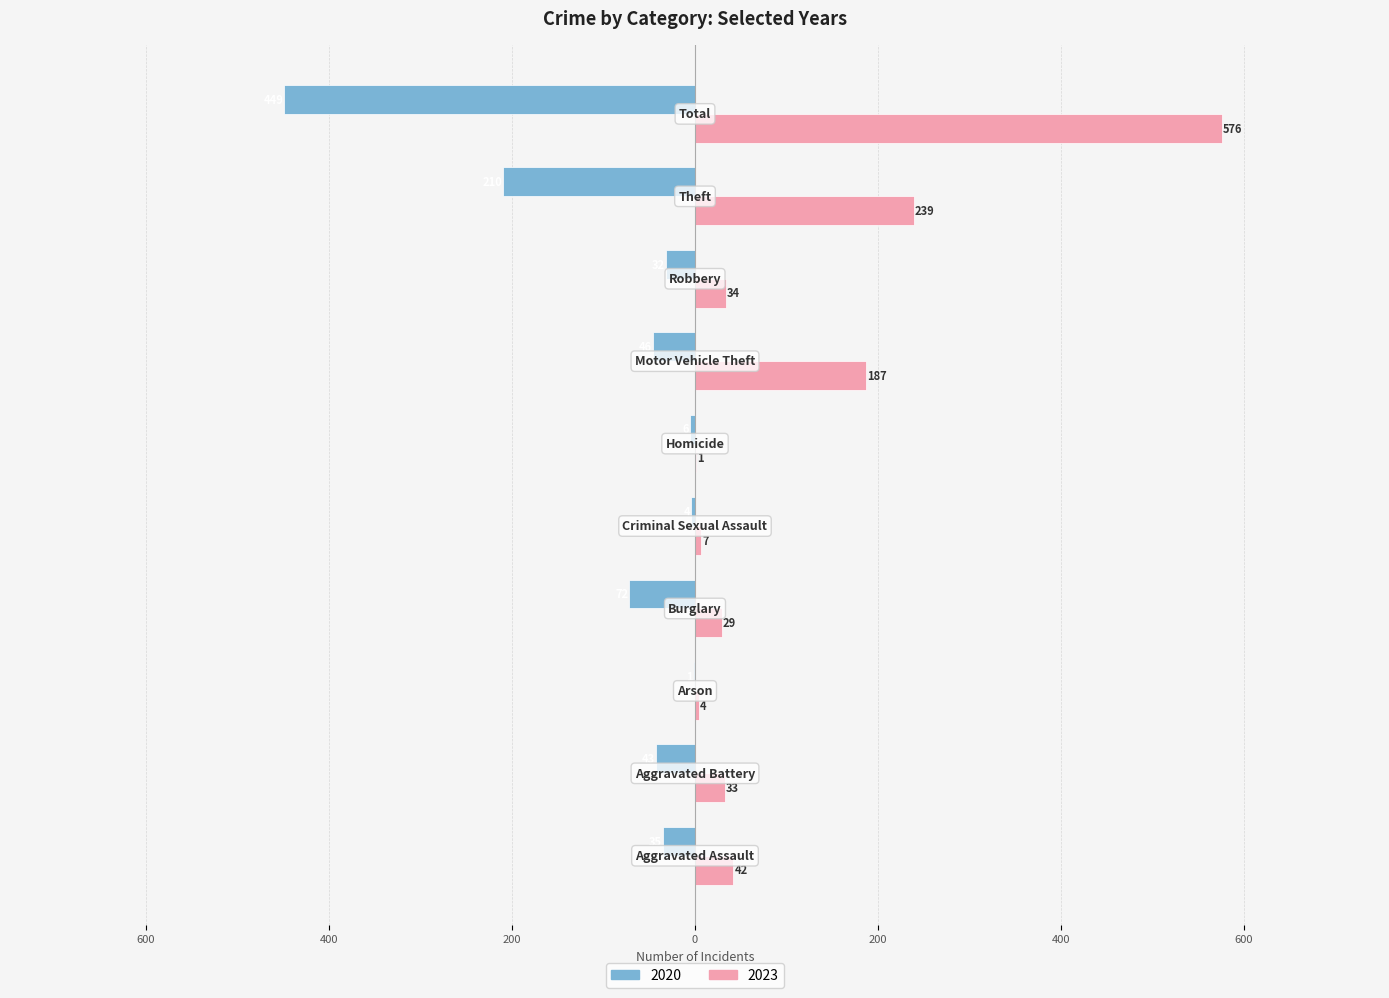

What are all the series names shown in the legend?

2020, 2023